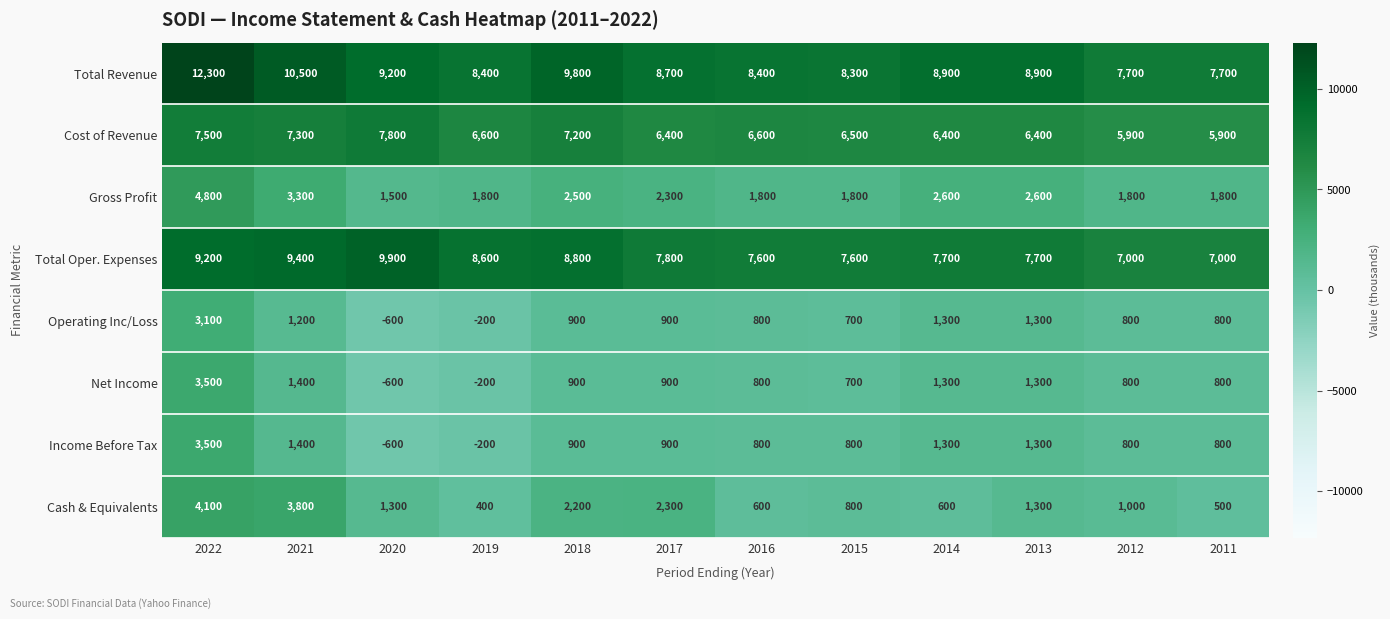

What is the total value across all series at 2018?

33200